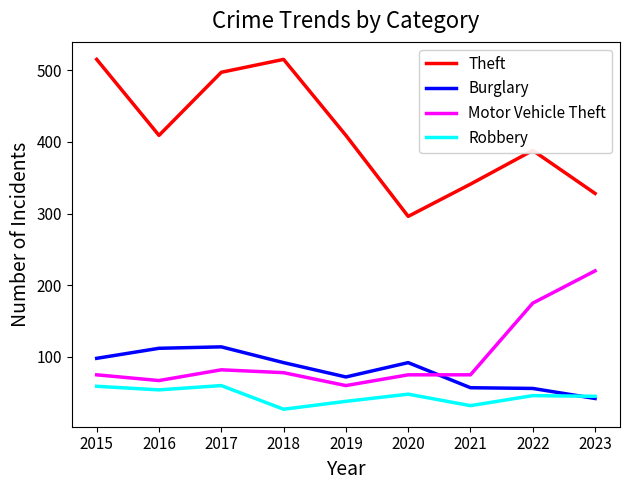

How many times do Burglary and Motor Vehicle Theft cross each other?

1